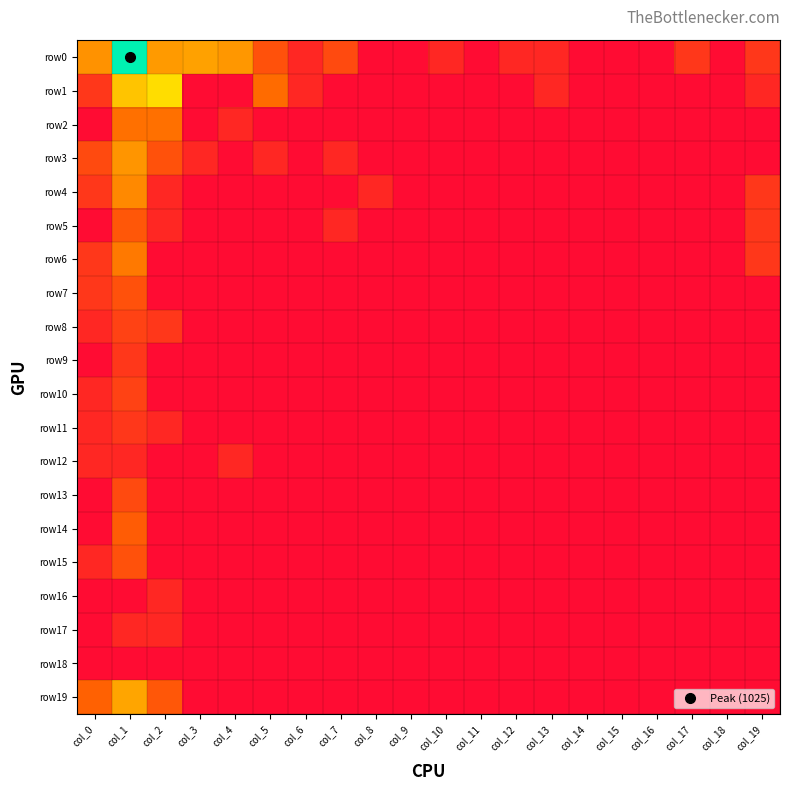

At how many categories does at least one series exceed 3?

5